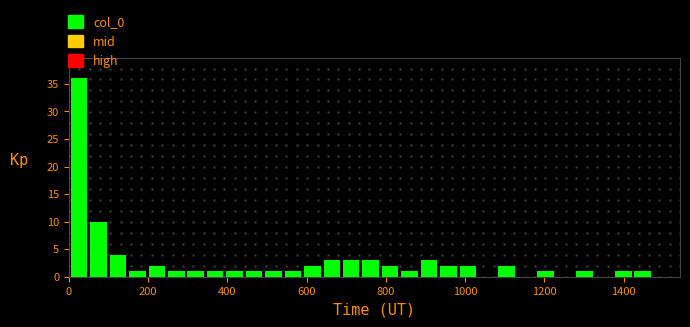

Read against the x-axis, roughly where is the centre of the tallest bar?

20